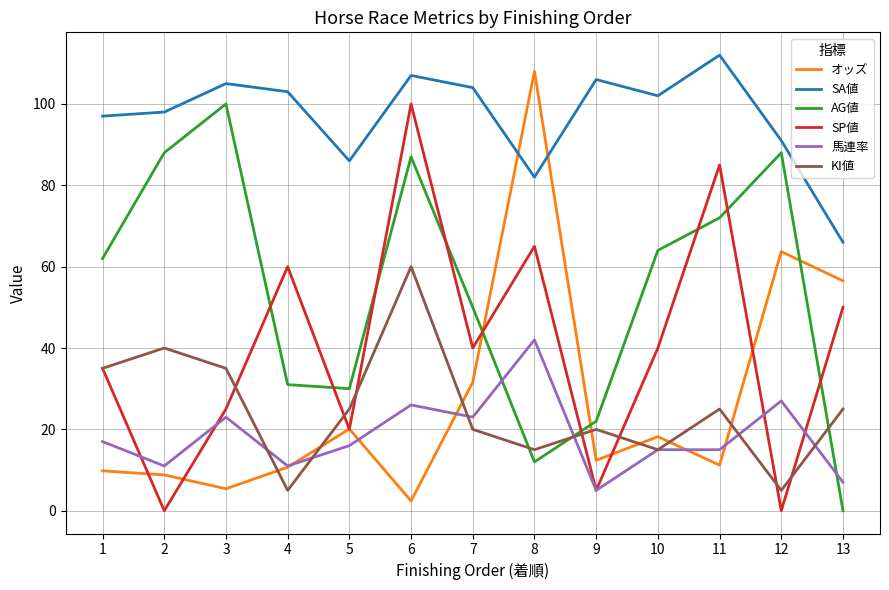

Reading left to right, list all the values displayed in this chart.

オッズ: 1=9.8	2=8.8	3=5.4	4=10.7	5=20.1	6=2.4	7=31.6	8=108.0	9=12.4	10=18.2	11=11.2	12=63.7	13=56.5
SA値: 1=97.0	2=98.0	3=105.0	4=103.0	5=86.0	6=107.0	7=104.0	8=82.0	9=106.0	10=102.0	11=112.0	12=91.0	13=66.0
AG値: 1=62.0	2=88.0	3=100.0	4=31.0	5=30.0	6=87.0	7=50.0	8=12.0	9=22.0	10=64.0	11=72.0	12=88.0	13=0.0
SP値: 1=35.0	2=0.0	3=25.0	4=60.0	5=20.0	6=100.0	7=40.0	8=65.0	9=5.0	10=40.0	11=85.0	12=0.0	13=50.0
馬連率: 1=17.0	2=11.0	3=23.0	4=11.0	5=16.0	6=26.0	7=23.0	8=42.0	9=5.0	10=15.0	11=15.0	12=27.0	13=7.0
KI値: 1=35.0	2=40.0	3=35.0	4=5.0	5=25.0	6=60.0	7=20.0	8=15.0	9=20.0	10=15.0	11=25.0	12=5.0	13=25.0